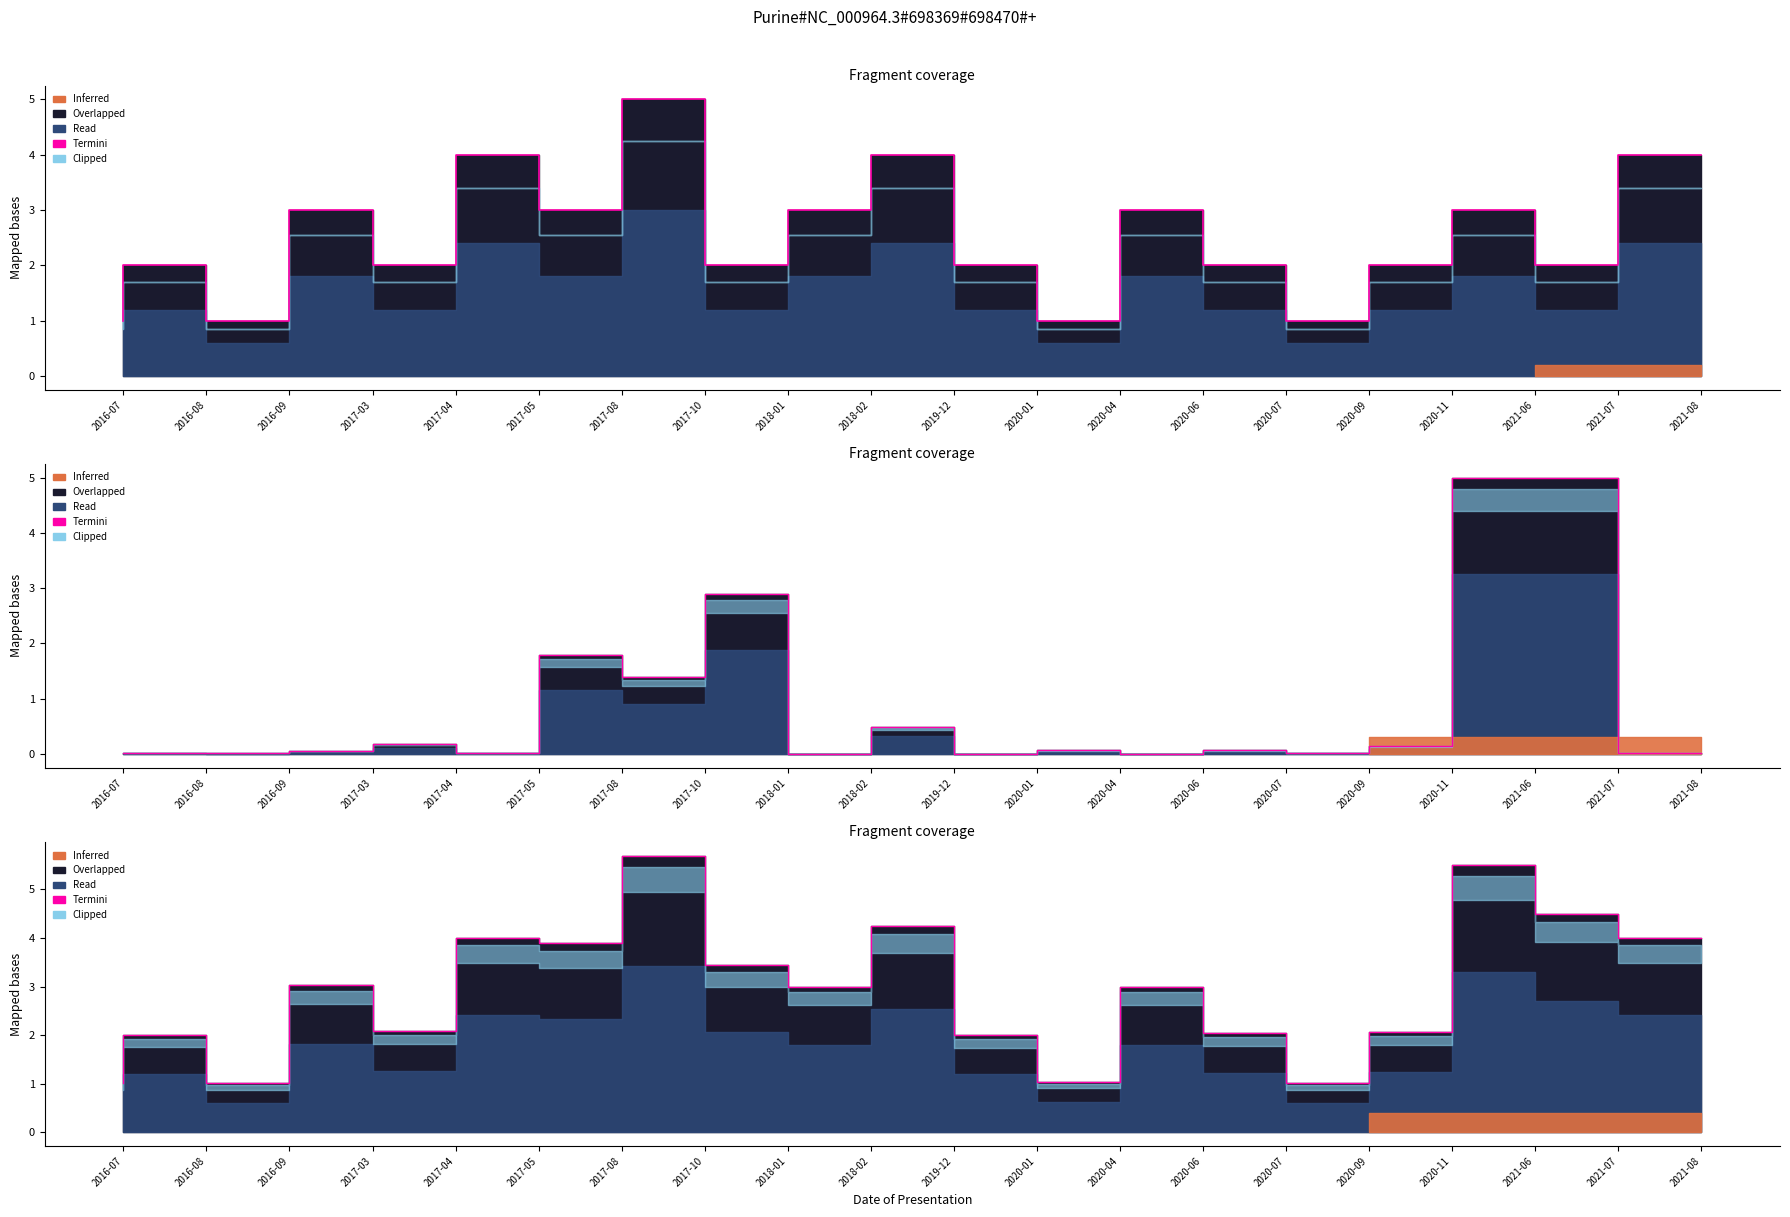

How many interior local peaks (higher than both neighbors) does the data have?

7